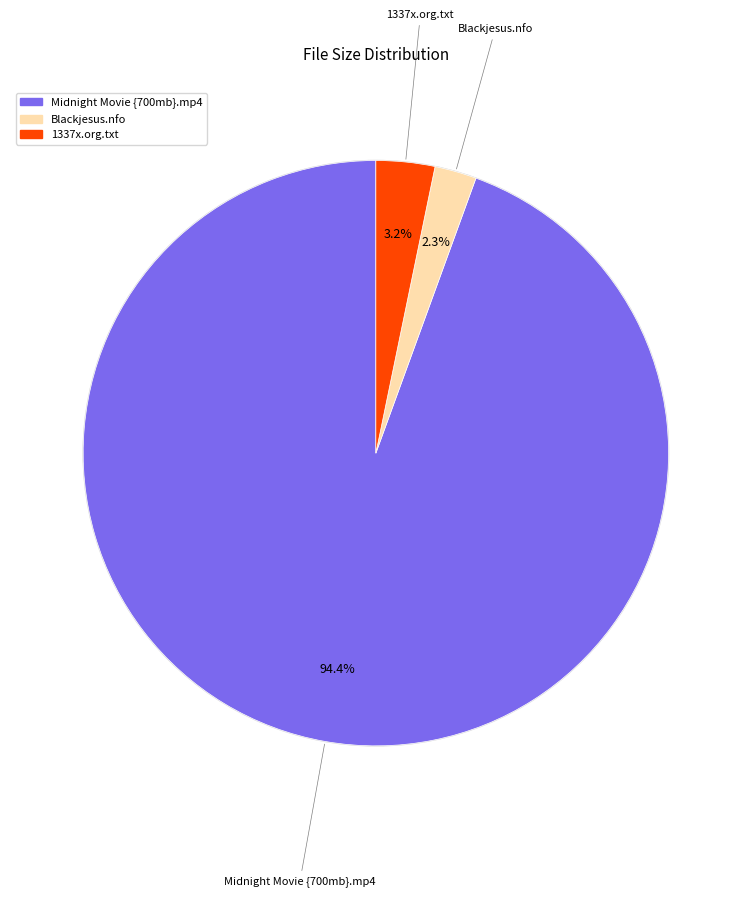

Rank the categories by value from highest to lowest.

Midnight Movie {700mb}.mp4, 1337x.org.txt, Blackjesus.nfo